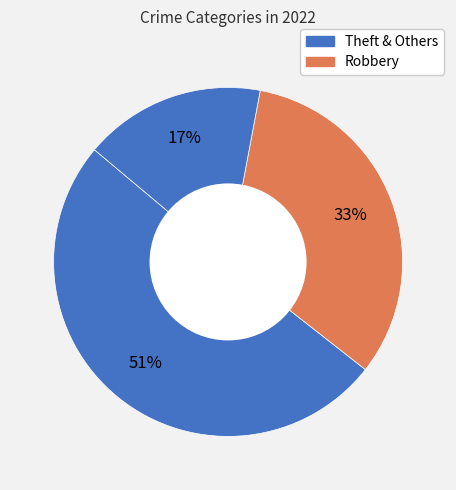

Count the number of slices in the pie.

3